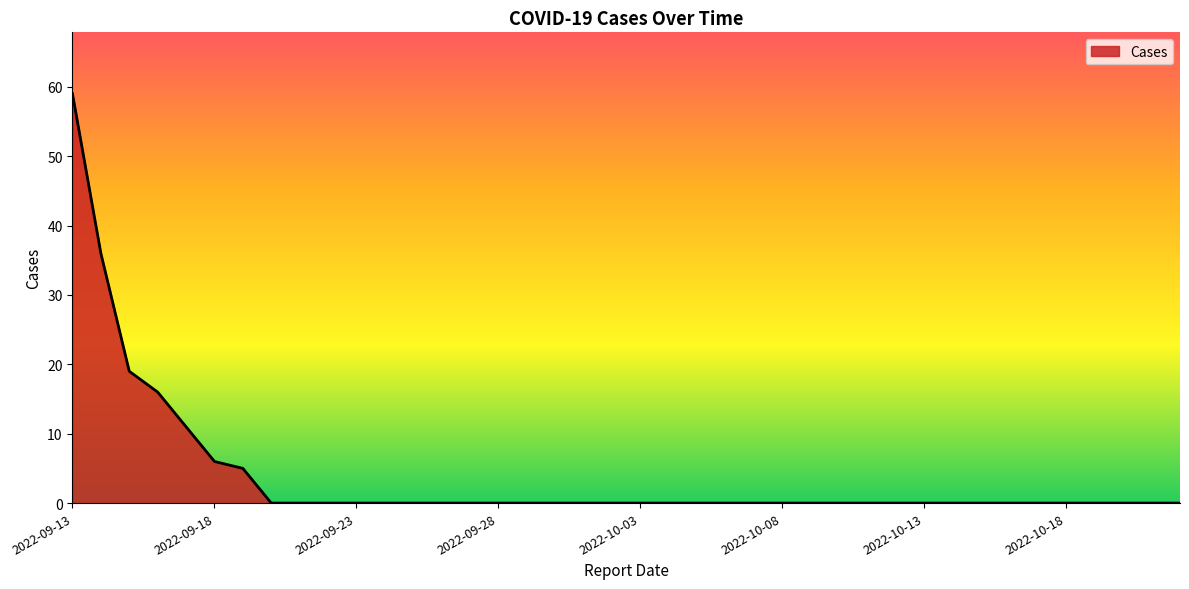

What is the sum of all values?

152